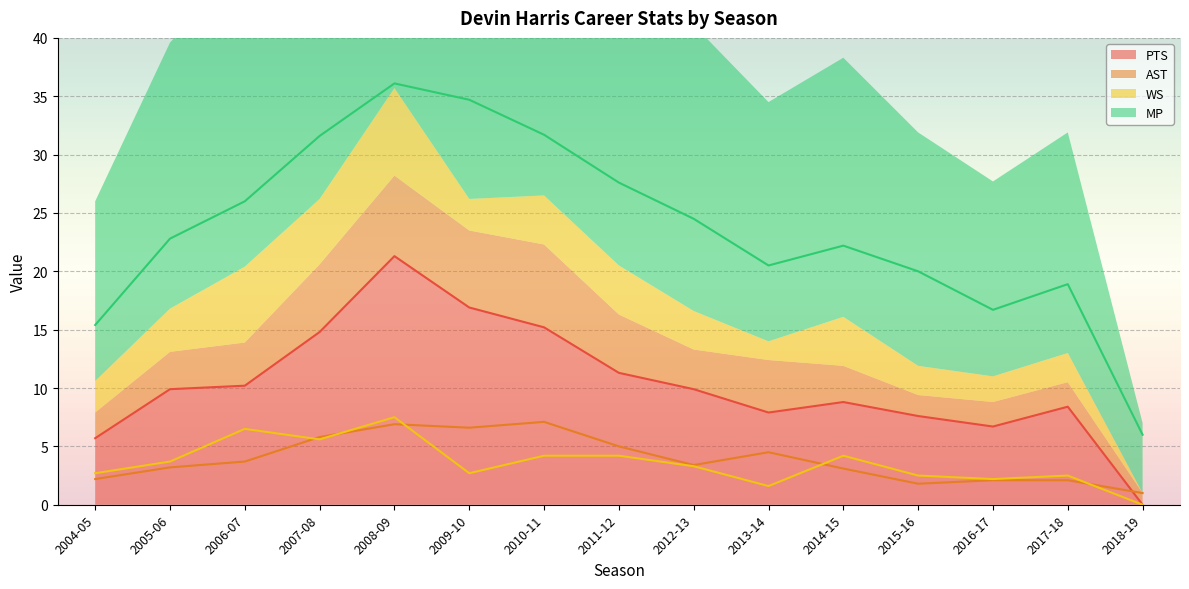

What is the difference between the PTS values at 2004-05 and 2006-07?

4.5